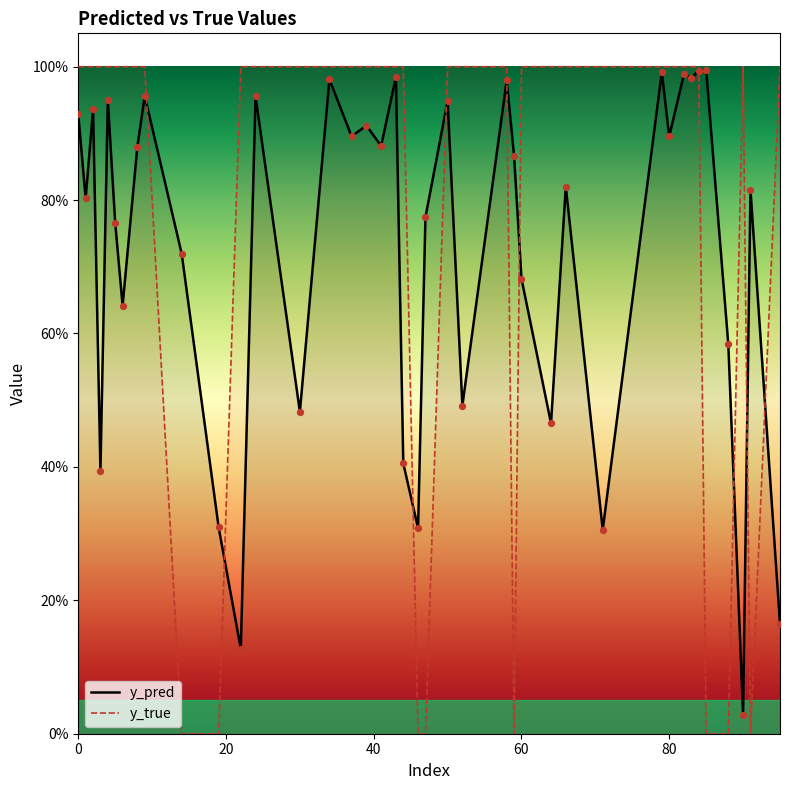

Which series reaches the maximum Y coordinate?

y_true